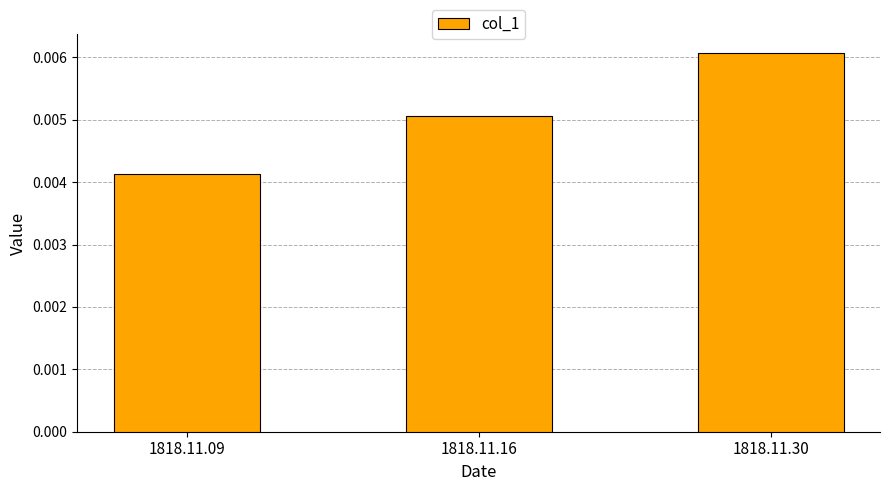

Which category has the lowest value across all series?

1818.11.09